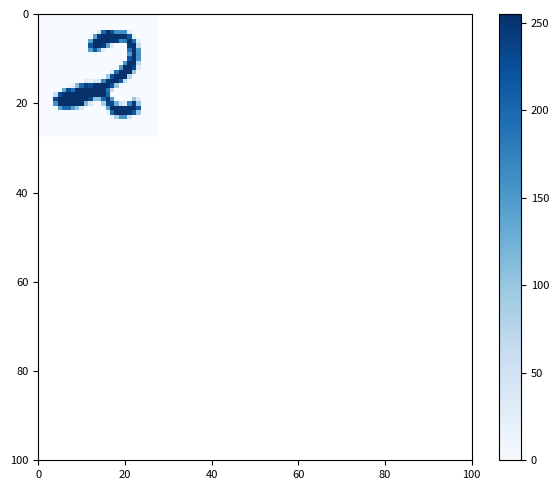

What is the greatest value displayed?

255